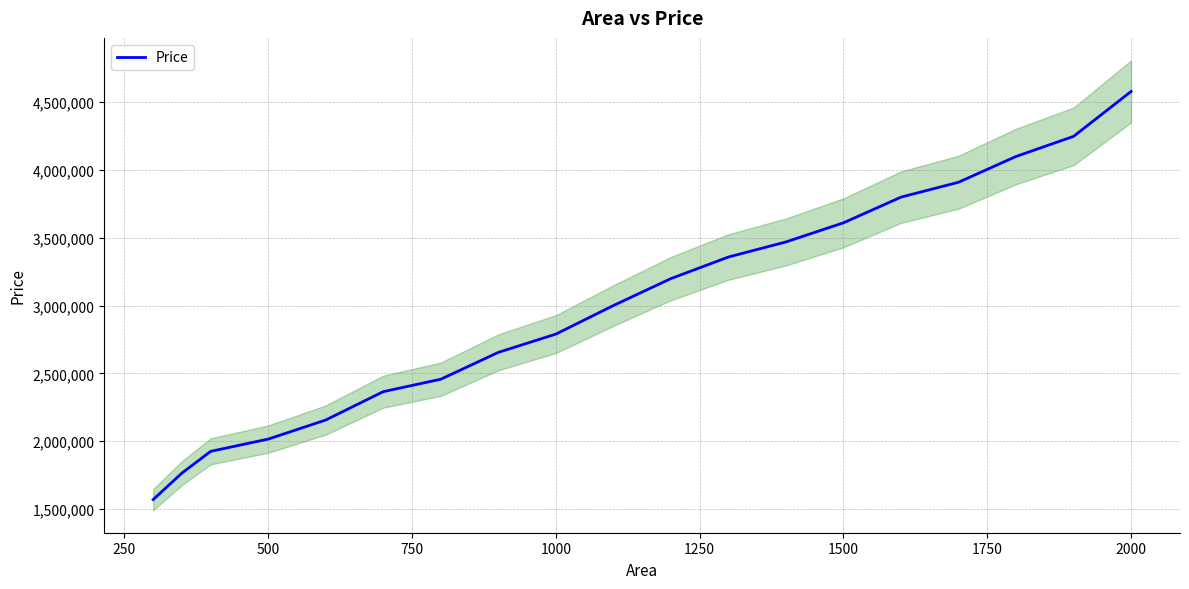

What is the highest value of the Price series?

4577989